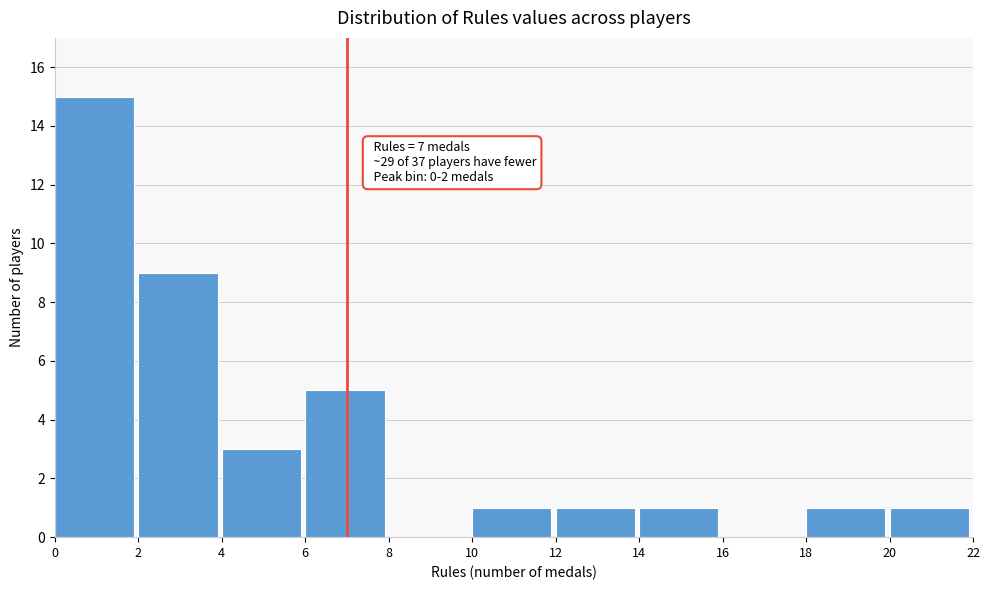

Over which range of the x-axis is the bar tallest?

0 to 2